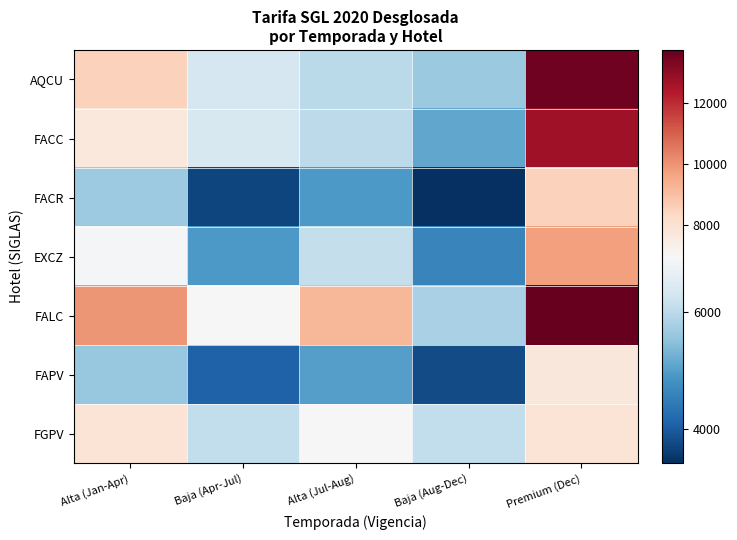

Reading right to left, transcribe all the data shown in this chart.

AQCU: Premium (Dec)=13552.2	Baja (Aug-Dec)=5628.1	Alta (Jul-Aug)=5988.9	Baja (Apr-Jul)=6349.8	Alta (Jan-Apr)=8514.9
FACC: Premium (Dec)=12669.2	Baja (Aug-Dec)=5119.1	Alta (Jul-Aug)=6021.3	Baja (Apr-Jul)=6382.1	Alta (Jan-Apr)=7645.1
FACR: Premium (Dec)=8525.9	Baja (Aug-Dec)=3418.9	Alta (Jul-Aug)=4920.9	Baja (Apr-Jul)=3719.3	Alta (Jan-Apr)=5672.0
EXCZ: Premium (Dec)=9727.5	Baja (Aug-Dec)=4620.5	Alta (Jul-Aug)=6122.6	Baja (Apr-Jul)=4920.9	Alta (Jan-Apr)=6873.6
FALC: Premium (Dec)=13723.3	Baja (Aug-Dec)=5817.4	Alta (Jul-Aug)=9205.7	Baja (Apr-Jul)=6946.8	Alta (Jan-Apr)=9958.6
FAPV: Premium (Dec)=7718.3	Baja (Aug-Dec)=3803.0	Alta (Jul-Aug)=5007.7	Baja (Apr-Jul)=4104.2	Alta (Jan-Apr)=5610.0
FGPV: Premium (Dec)=7899.0	Baja (Aug-Dec)=6091.9	Alta (Jul-Aug)=6995.5	Baja (Apr-Jul)=6091.9	Alta (Jan-Apr)=7899.0